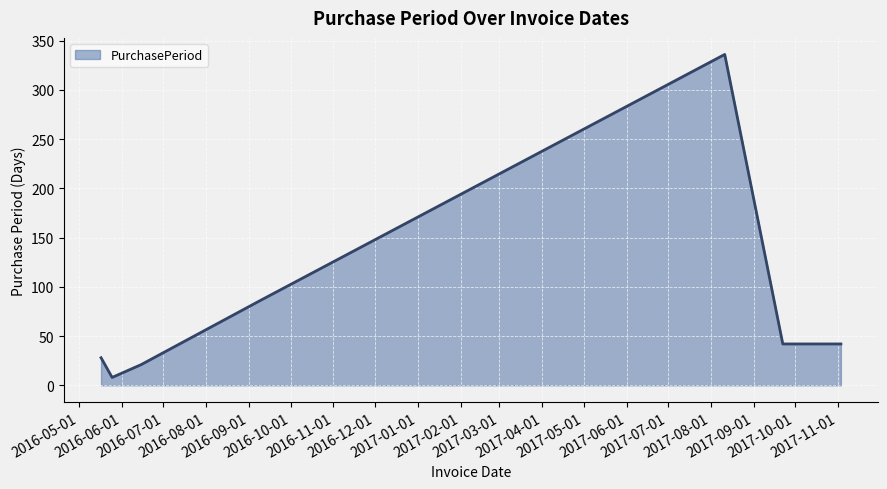

How many interior local peaks (higher than both neighbors) does the data have?

1